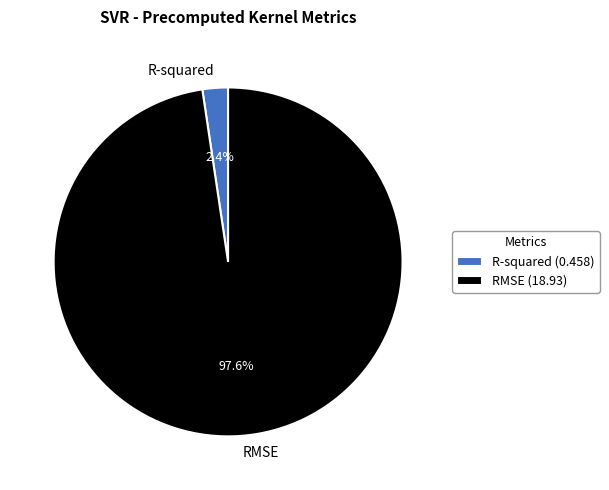

What percentage is NOT represented by R-squared?

97.6%